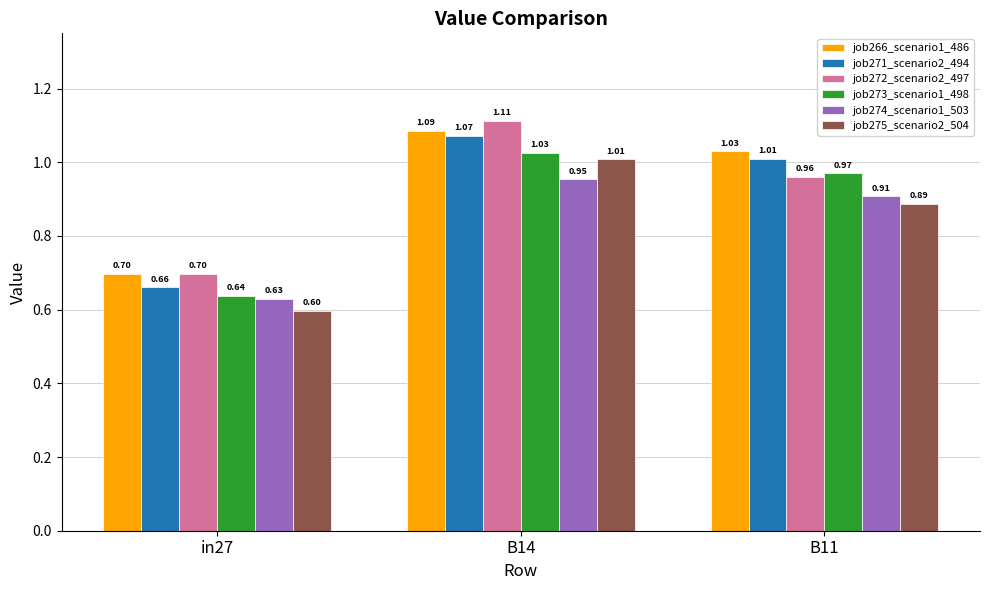

Is the value of job266_scenario1_486 at in27 greater than the value of job273_scenario1_498 at B11?

No